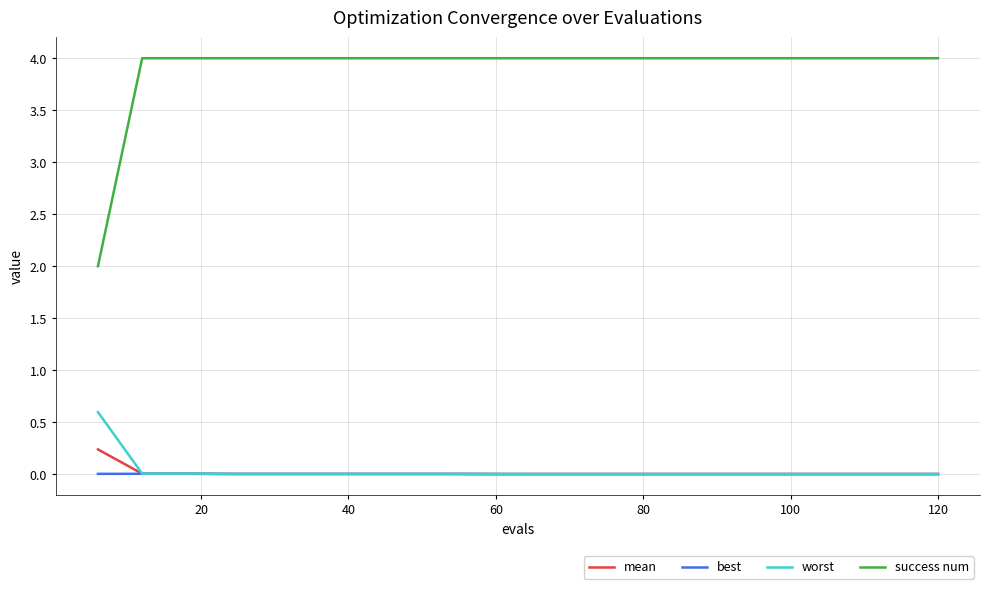

What is the maximum value shown in the chart?

4.0